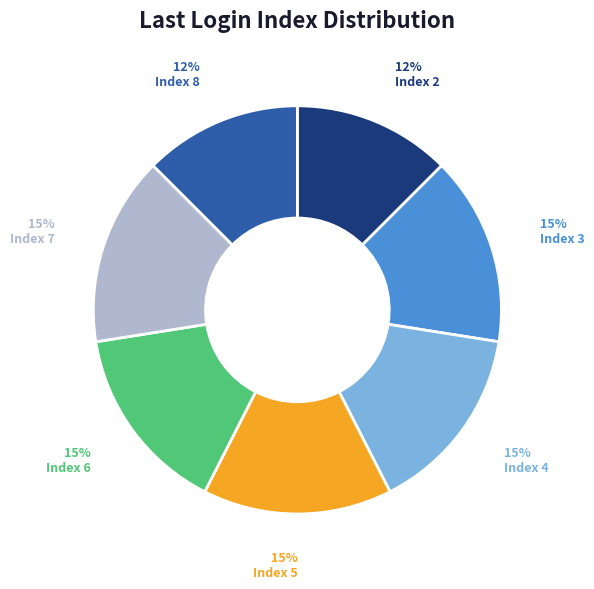

What is the ratio of the value at Index 4 to the value at Index 7?

1.0